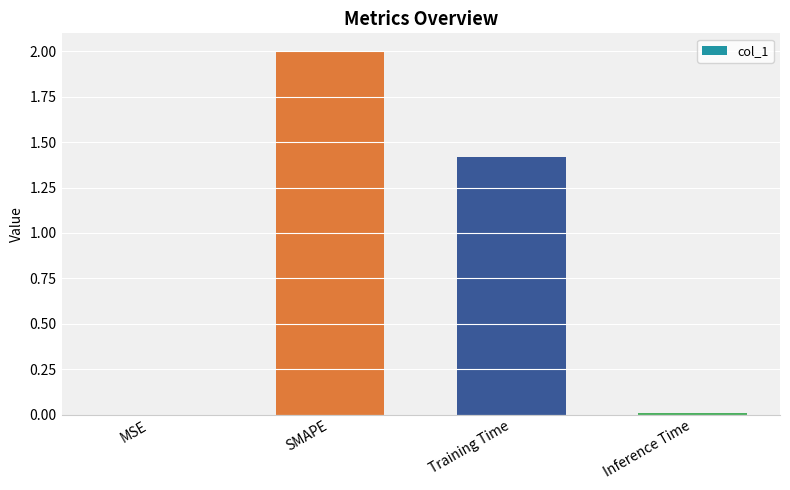

The chart shows a value of 2.0 at SMAPE. True or false?

True